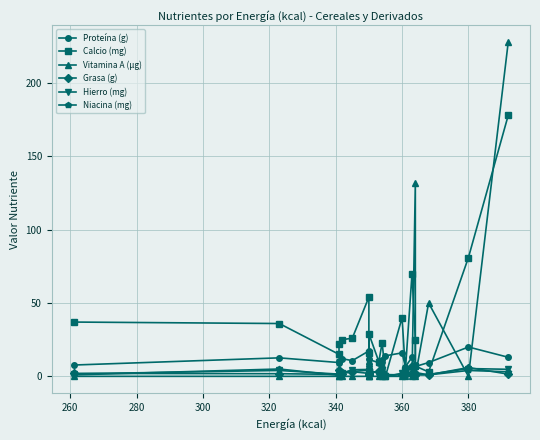

Reading left to right, what are all the values shown in this chart?

Proteína (g): 7.7	12.6	9.4	10.4	12.0	10.7	17.3	8.2	11.5	9.3	11.2	14.0	16.0	6.5	13.0	7.9	6.7	9.4	20.0	13.0
Calcio (mg): 37.0	36.0	15.0	22.0	25.0	26.0	54.0	16.0	29.0	10.0	23.0	0.0	40.0	4.0	70.0	25.0	7.0	3.0	81.0	178.0
Vitamina A (µg): 0.0	0.0	0.0	0.0	0.0	0.0	0.0	0.0	0.0	0.0	0.0	0.0	0.0	0.0	0.0	132.0	0.0	50.0	0.0	228.0
Grasa (g): 2.0	1.8	1.3	4.0	1.8	3.2	2.0	1.0	1.5	3.8	1.5	1.2	1.0	1.0	7.0	1.2	1.0	1.0	6.0	1.5
Hierro (mg): 1.7	4.0	1.5	3.0	2.1	4.5	4.7	2.0	3.7	2.5	7.8	0.0	2.0	0.5	4.0	1.1	1.2	1.3	5.3	4.8
Niacina (mg): 1.0	5.0	0.7	1.7	3.1	3.3	4.2	3.1	4.5	1.8	5.5	0.0	1.7	1.5	1.3	1.0	2.6	1.0	4.0	3.1